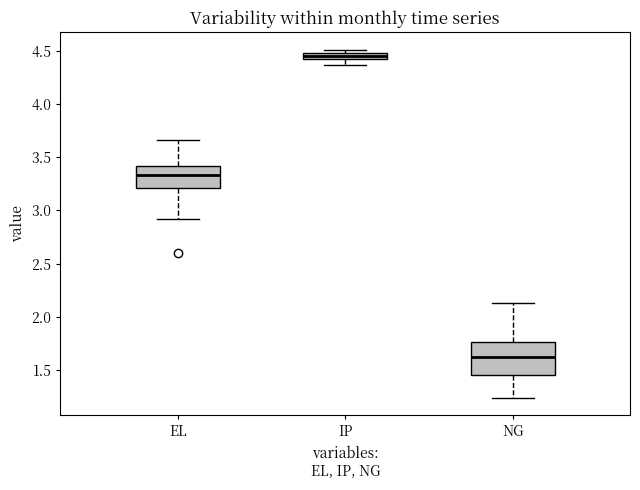

Which box has the highest median line?

IP